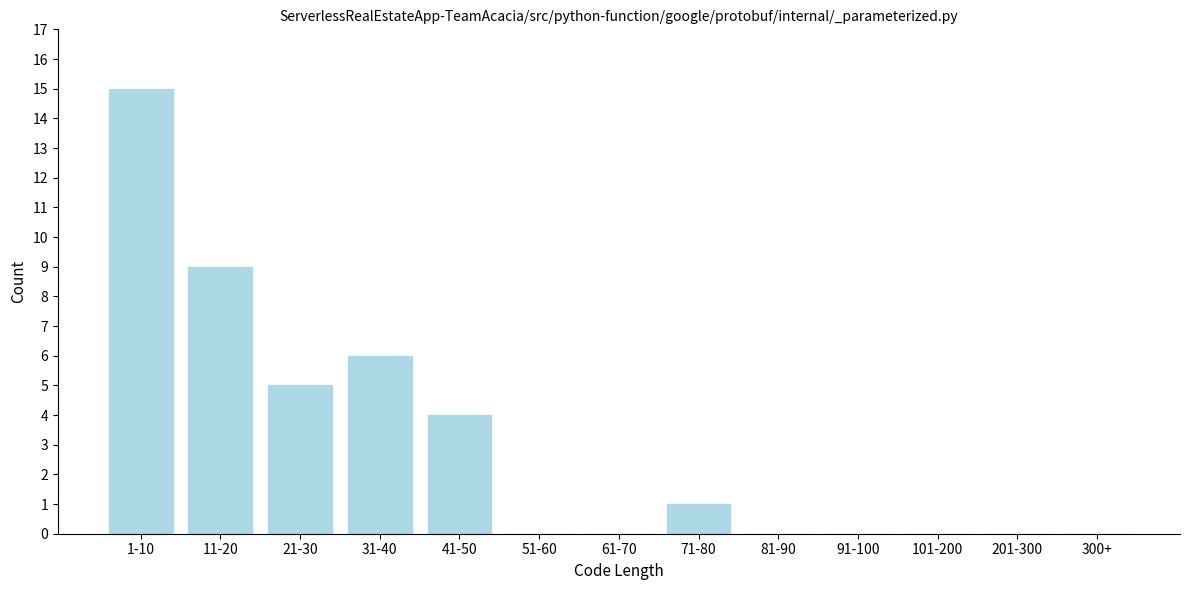

Reading right to left, what are all the values shown in this chart?

300+=0	201-300=0	101-200=0	91-100=0	81-90=0	71-80=1	61-70=0	51-60=0	41-50=4	31-40=6	21-30=5	11-20=9	1-10=15